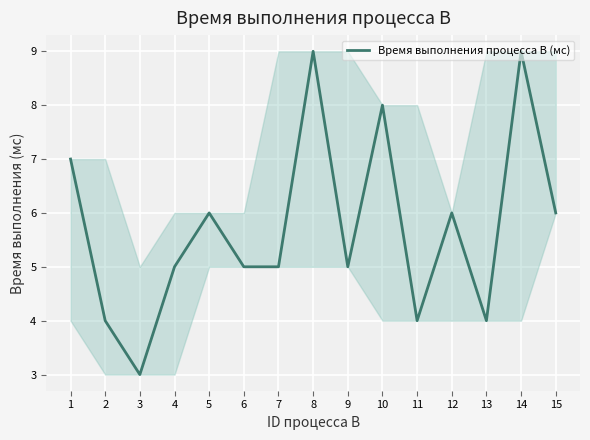

What is the difference between the maximum and second lowest values?

5